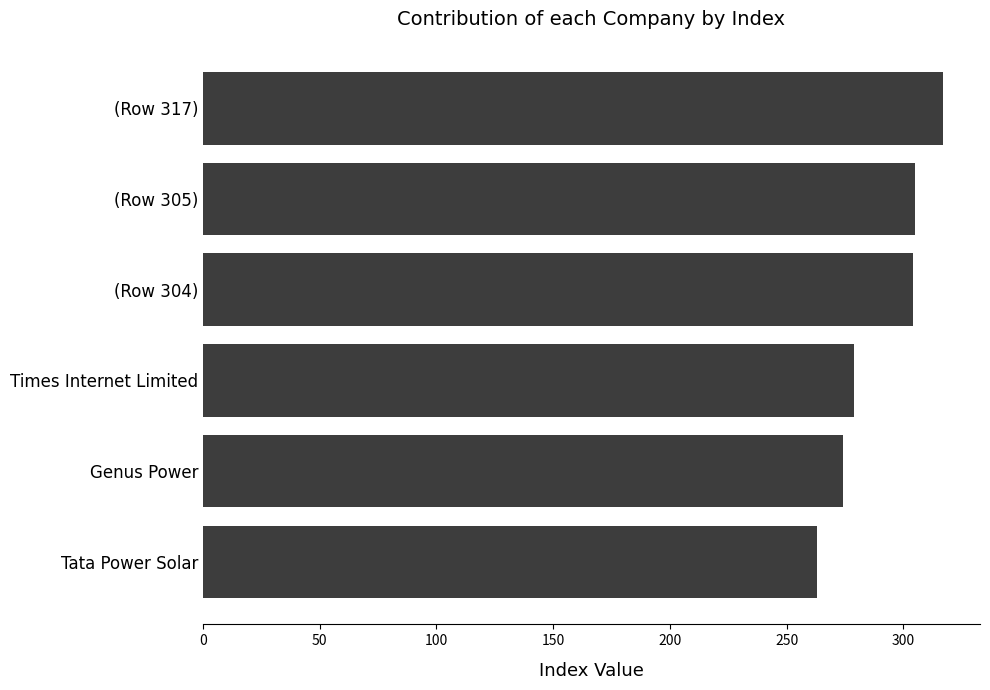

What is the value of the 3rd bar from the top?

304